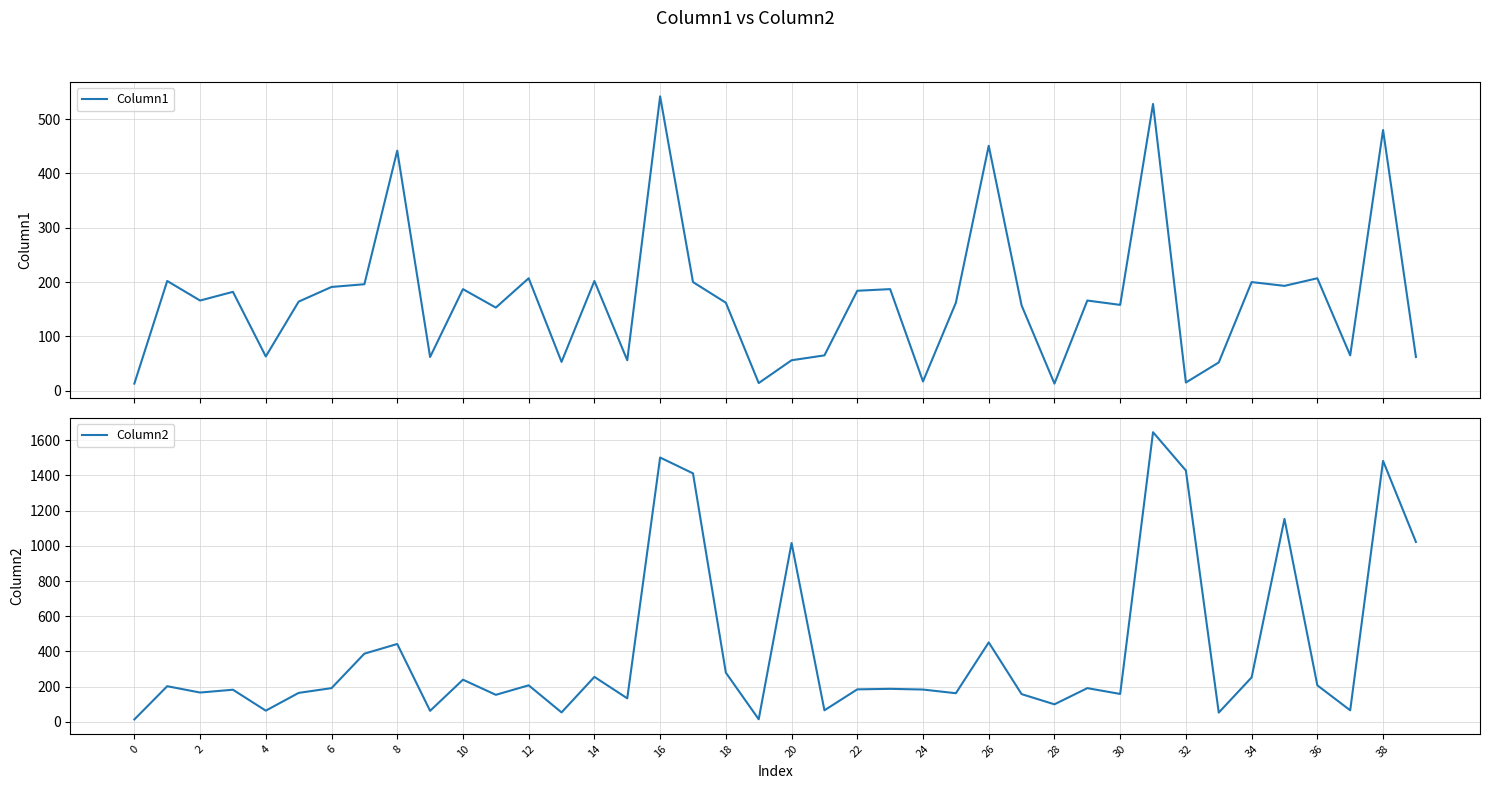

Reading right to left, what are all the values shown in this chart?

Column1: 62	480	65	207	193	200	52	15	528	158	166	13	157	451	162	17	187	184	65	56	14	162	200	542	56	202	53	207	153	187	62	442	196	191	164	63	182	166	202	13
Column2: 1022	1483	65	207	1153	252	52	1428	1646	158	191	99	157	451	162	183	187	184	65	1016	14	279	1412	1502	133	255	53	207	153	239	62	442	387	191	164	63	182	166	202	13